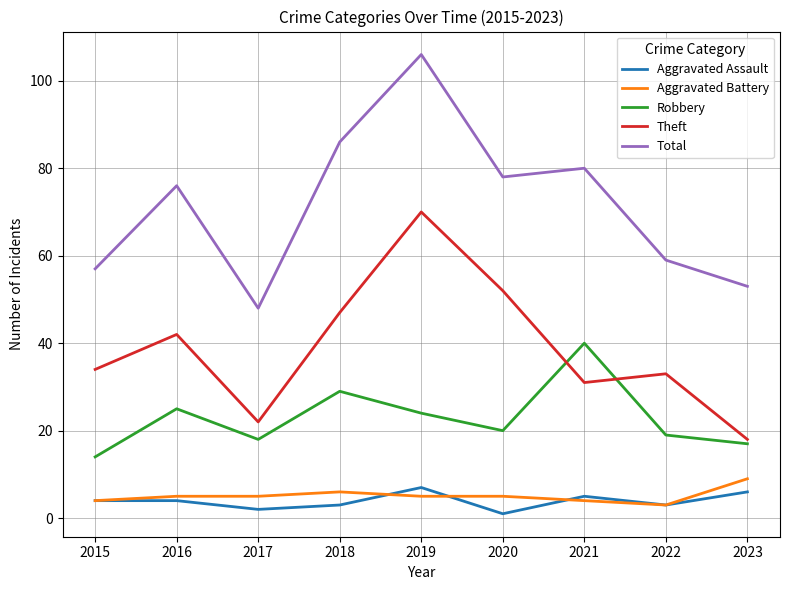

In Robbery, how many points are lower than both neighbors (excluding endpoints)?

2